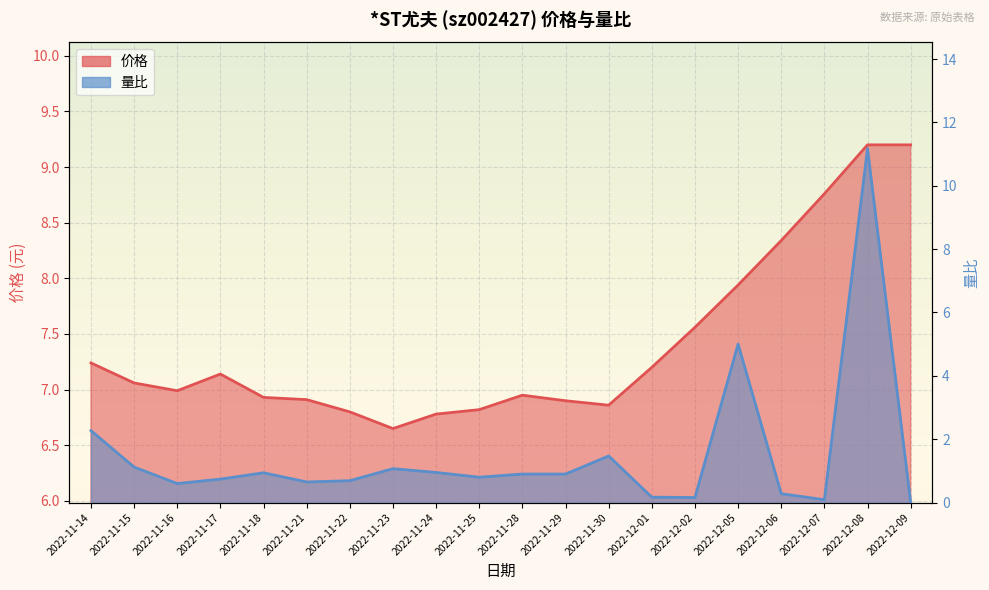

Which has a higher value, 2022-11-23 or 2022-11-22?

2022-11-22